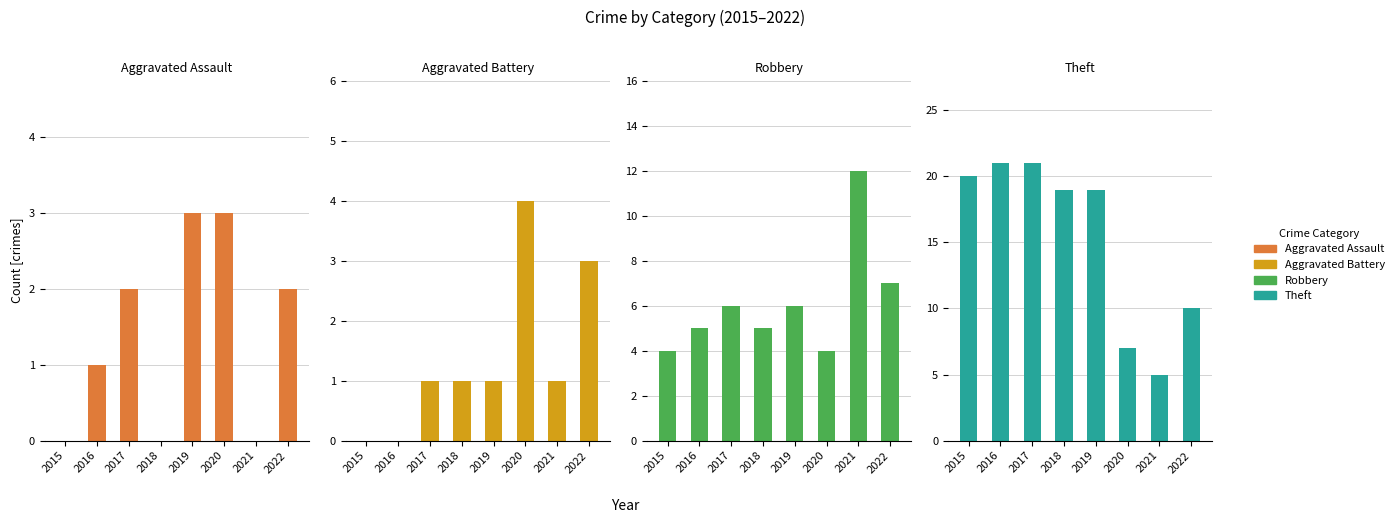

What is the total value across all series at 2015?

24